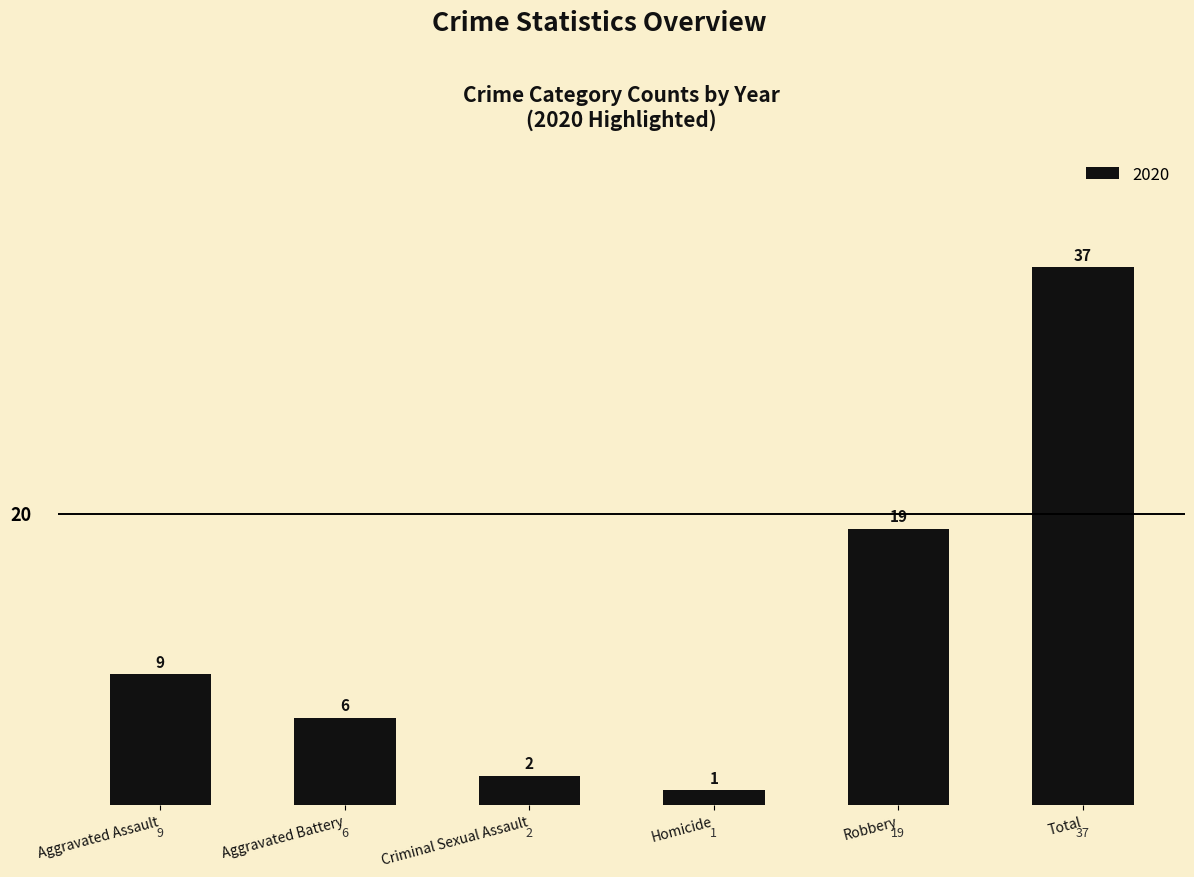

Between Total and Criminal Sexual Assault, which is larger?

Total